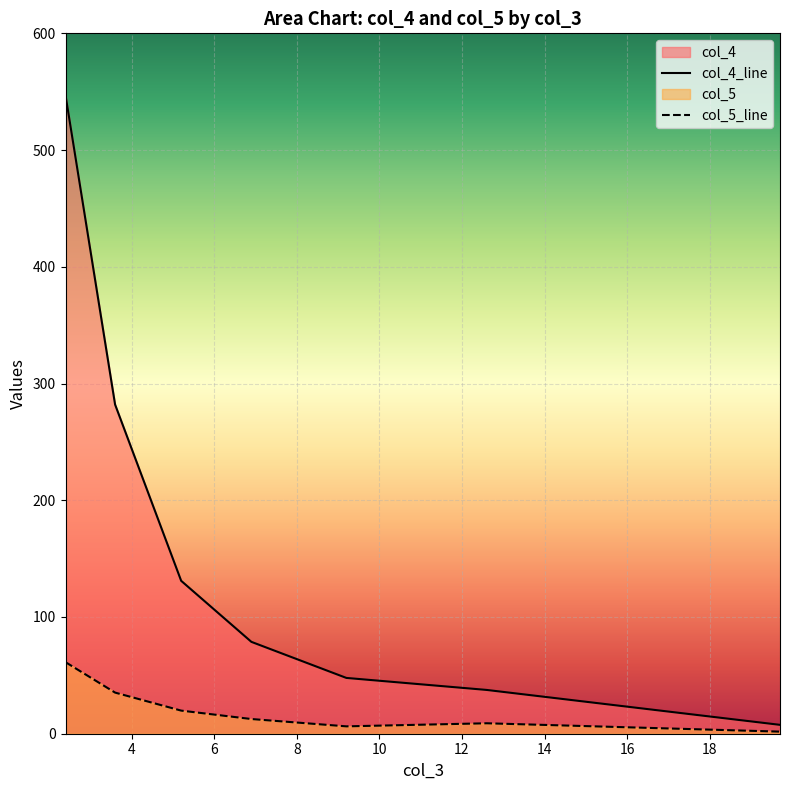

What is the greatest value displayed?

547.0